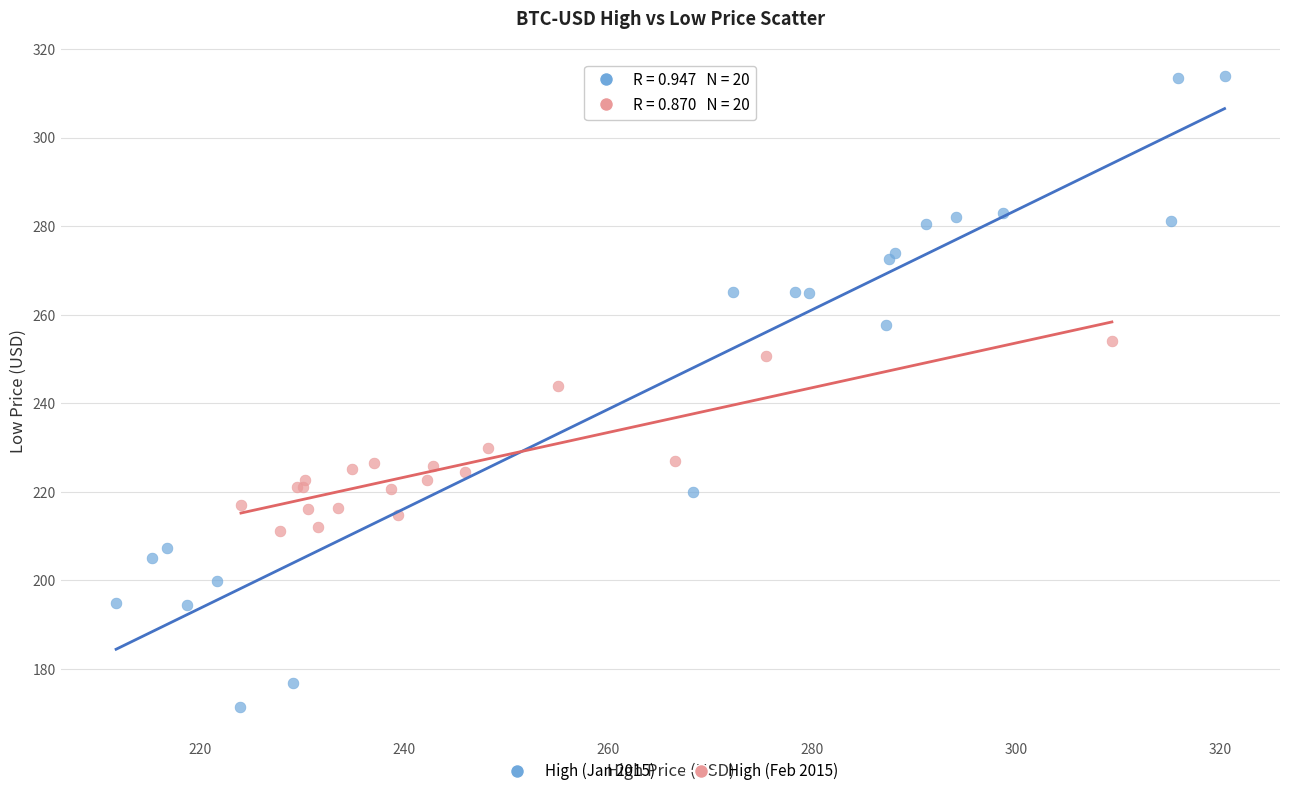

What are all the series names shown in the legend?

High (Jan 2015), High (Feb 2015)